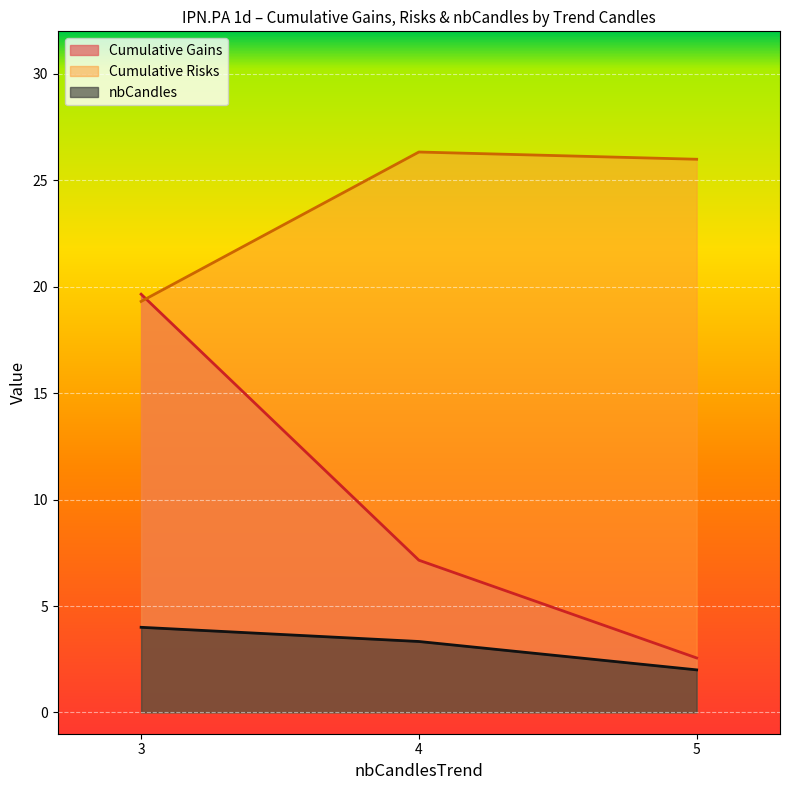

Which series has the largest total across all categories?

Cumulative Risks